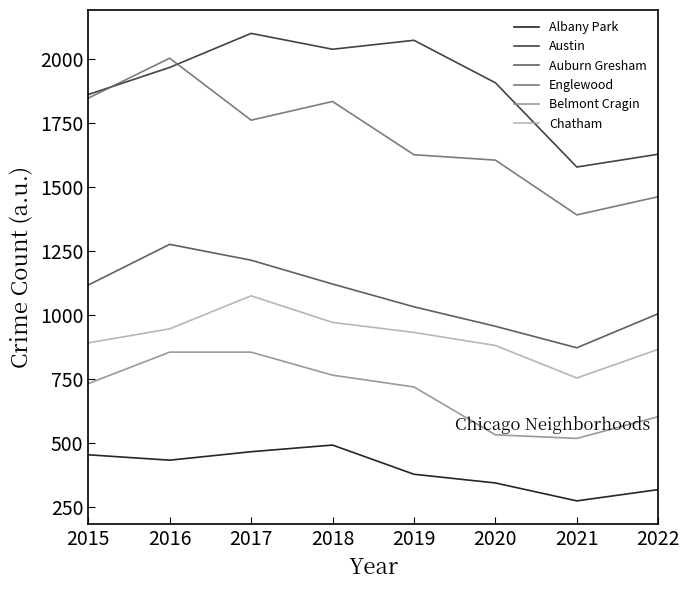

How many distinct data groups are displayed?

6